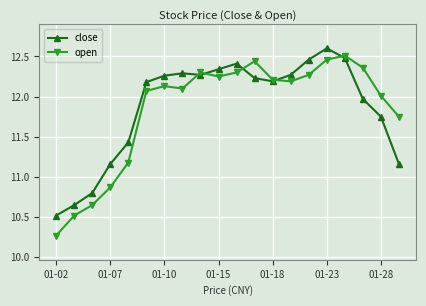

What is the maximum value shown in the chart?

12.6